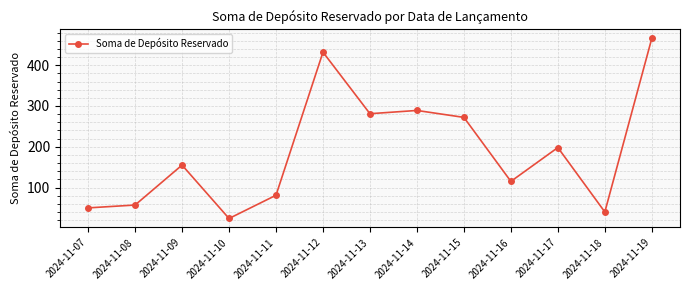

How many data points are less than 155?

6